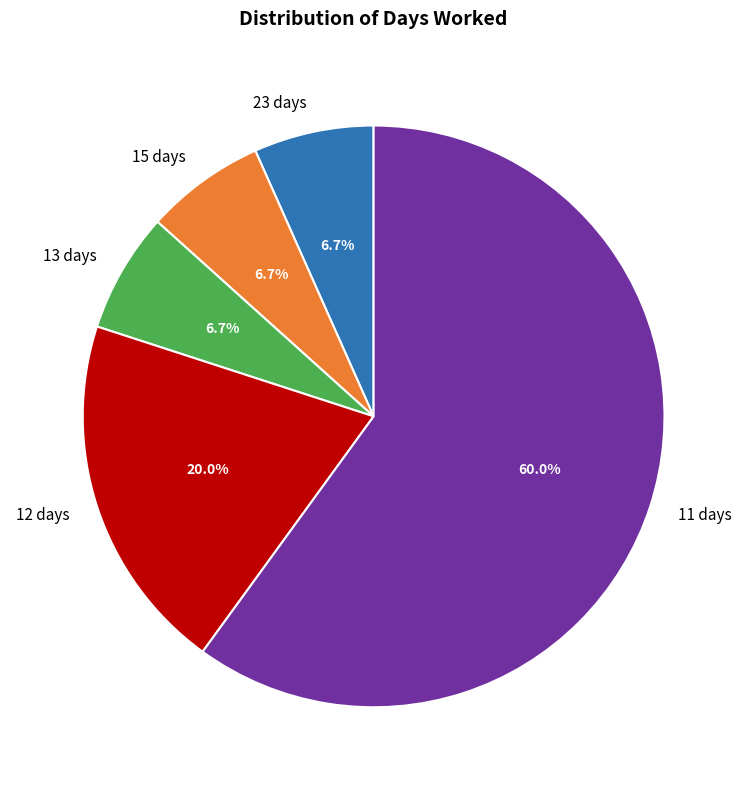

Approximately how many times larger is the value at 12 days compared to 23 days?

3.0